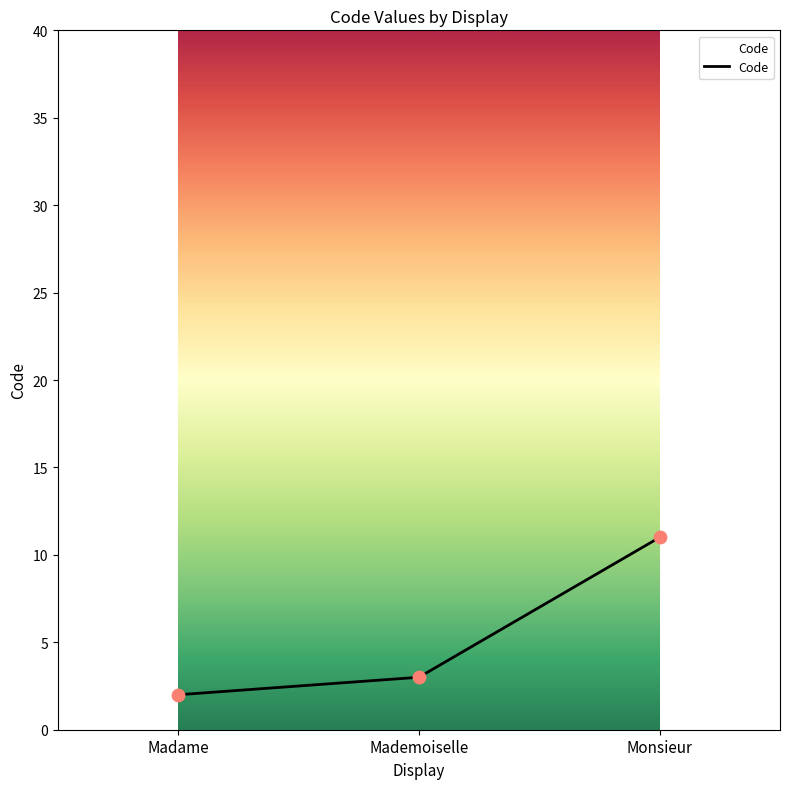

Which has a higher value, Madame or Mademoiselle?

Mademoiselle